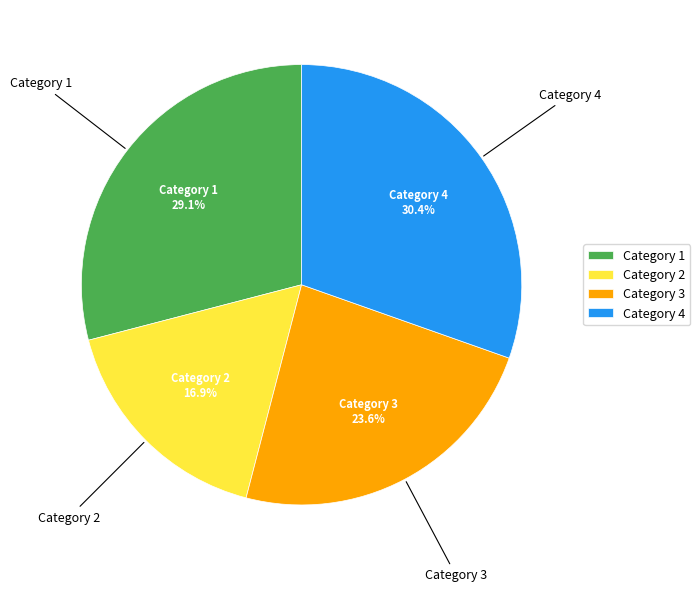

How many segments does this pie chart have?

4